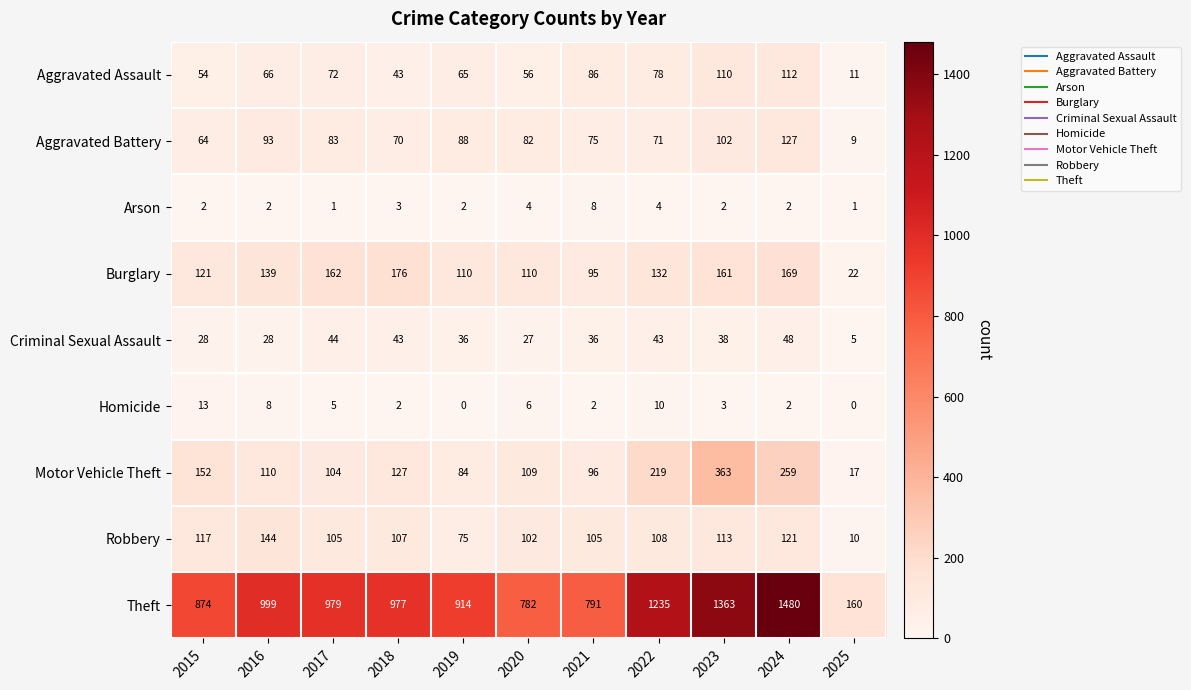

Is it true that Criminal Sexual Assault equals 44 at 2017?

True